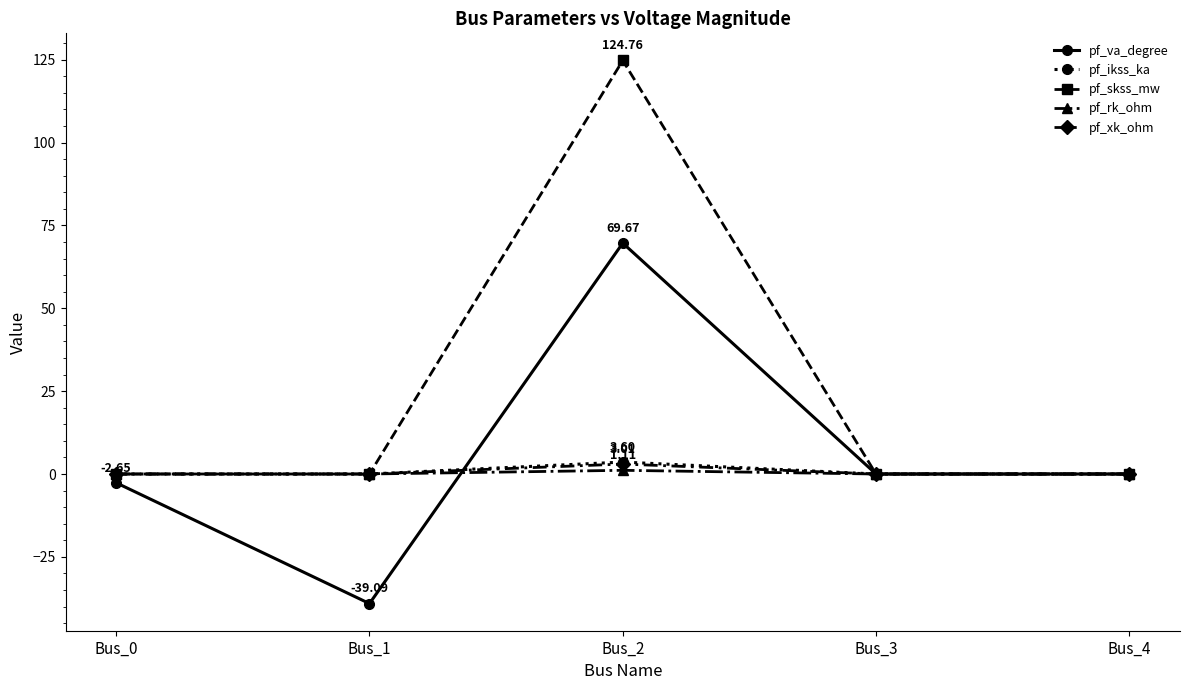

What are all the series names shown in the legend?

pf_va_degree, pf_ikss_ka, pf_skss_mw, pf_rk_ohm, pf_xk_ohm